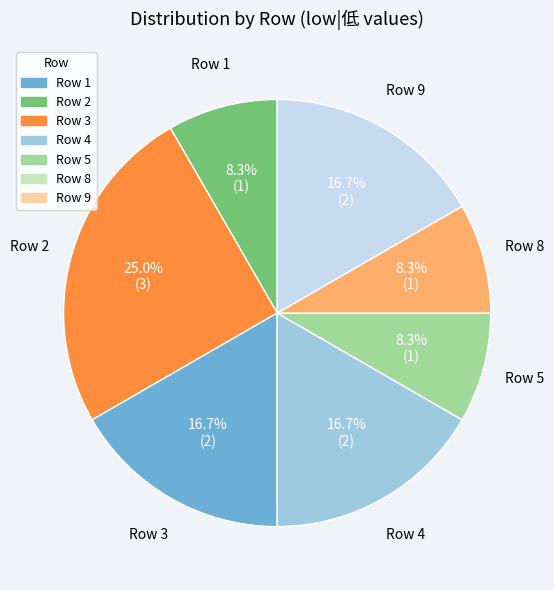

Does any single category account for the majority?

No